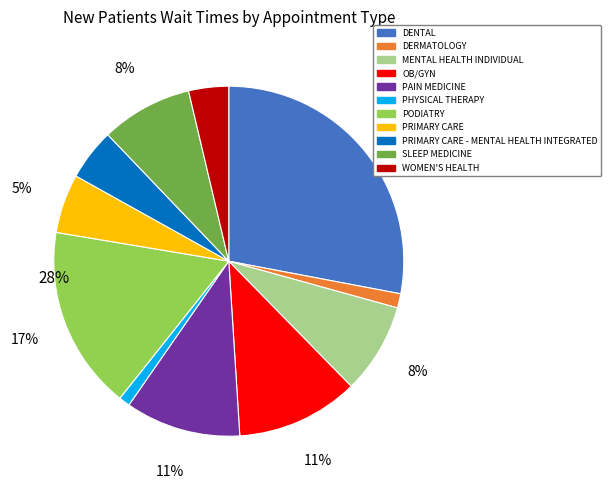

Is PODIATRY the majority of the pie?

No